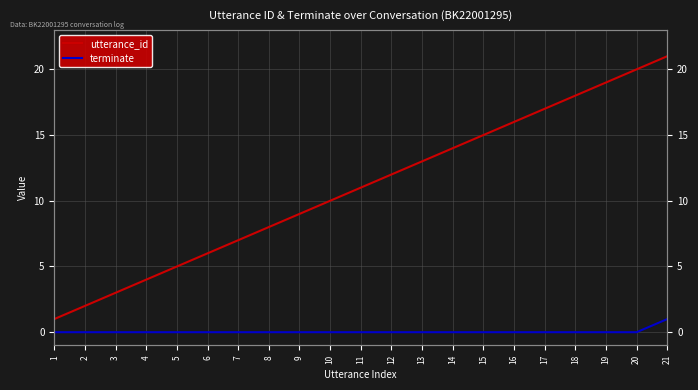

Reading right to left, extract all data points from this chart.

utterance_id: 21	20	19	18	17	16	15	14	13	12	11	10	9	8	7	6	5	4	3	2	1
terminate: 1	0	0	0	0	0	0	0	0	0	0	0	0	0	0	0	0	0	0	0	0